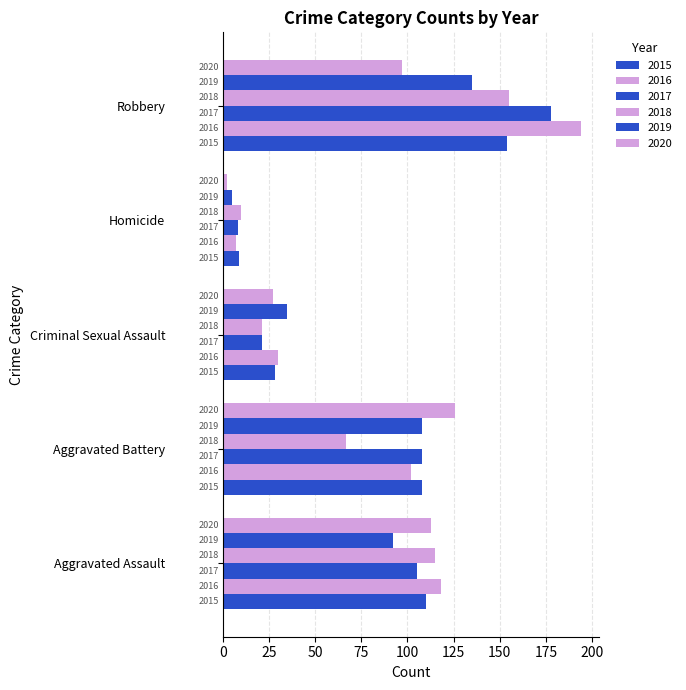

Is it true that 2016 equals 30 at Criminal Sexual Assault?

True